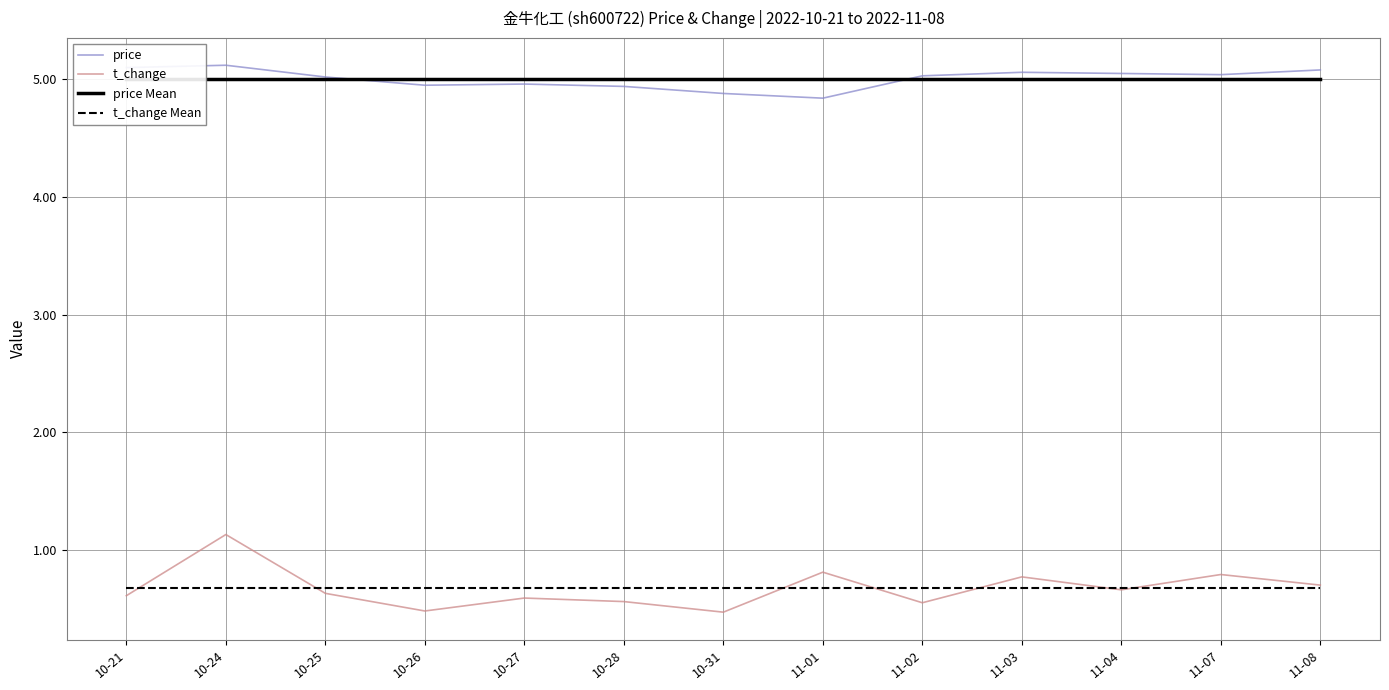

What is the spread (max minus min) of values at 11-03?

4.4